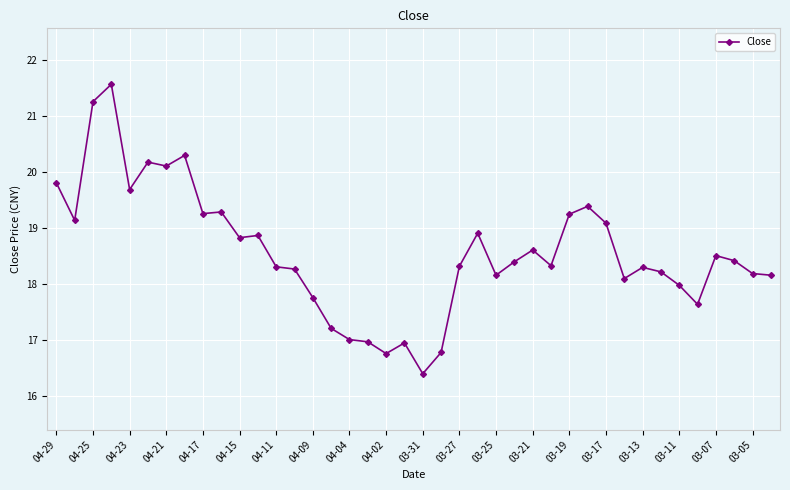

What is the difference between the maximum and minimum values?

5.2